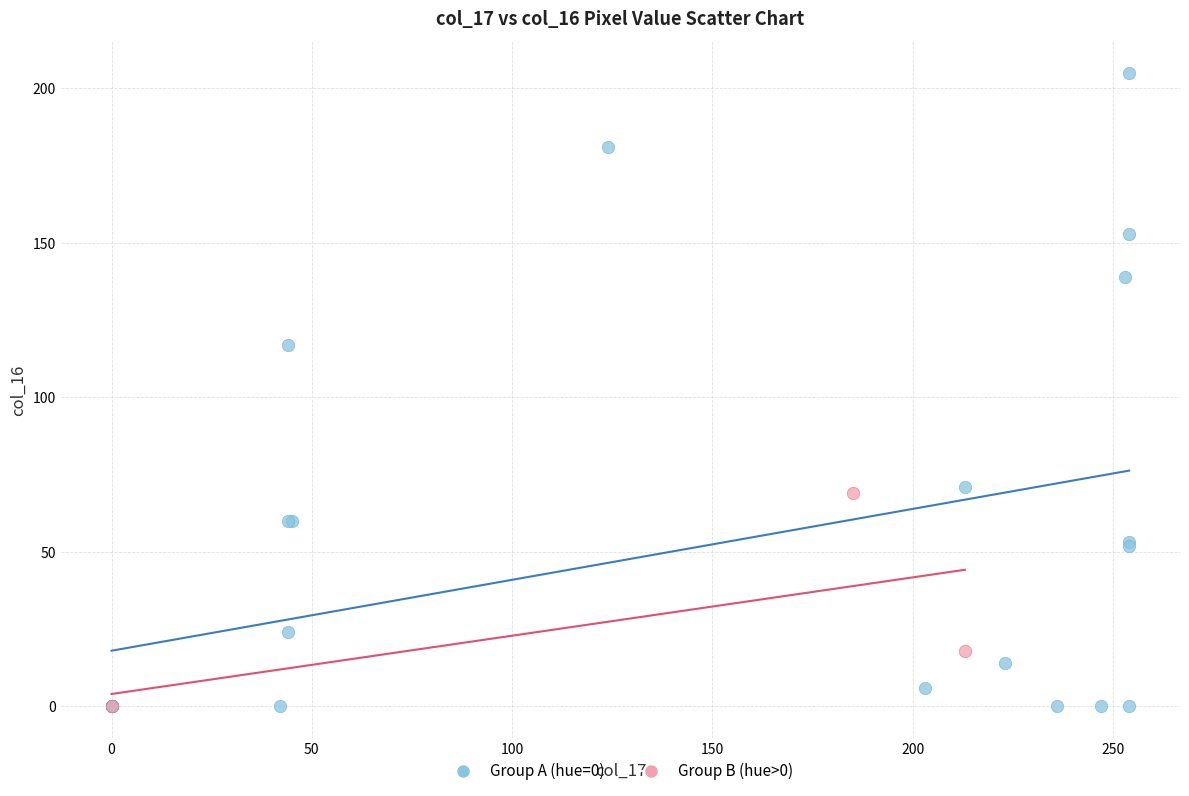

Which series contains the highest Y value?

Group A (hue=0)